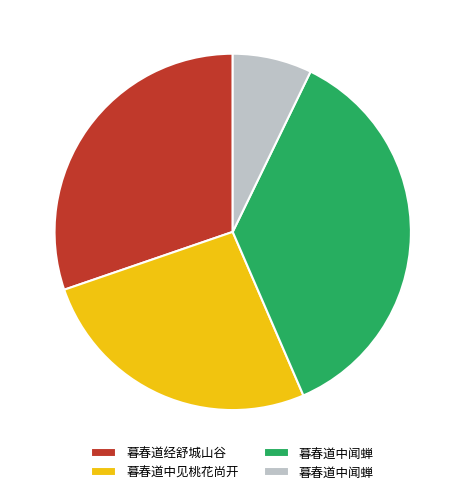

Count the number of slices in the pie.

4